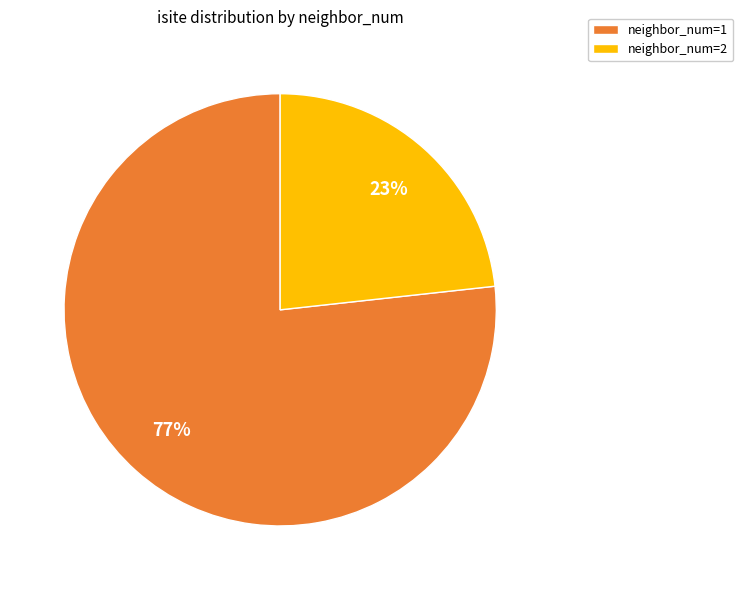

How many segments does this pie chart have?

2